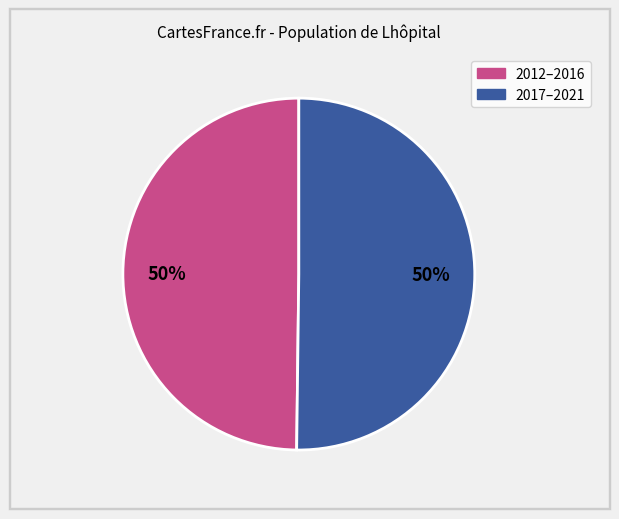

To the nearest percent, what is the average slice percentage?

50%